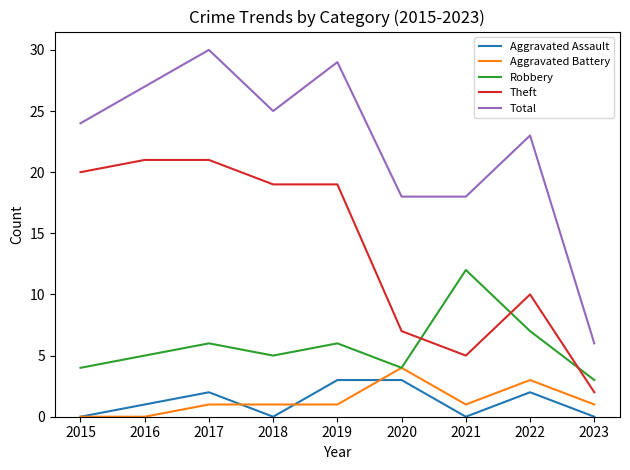

Rank the series at 2022 from lowest to highest value.

Aggravated Assault, Aggravated Battery, Robbery, Theft, Total